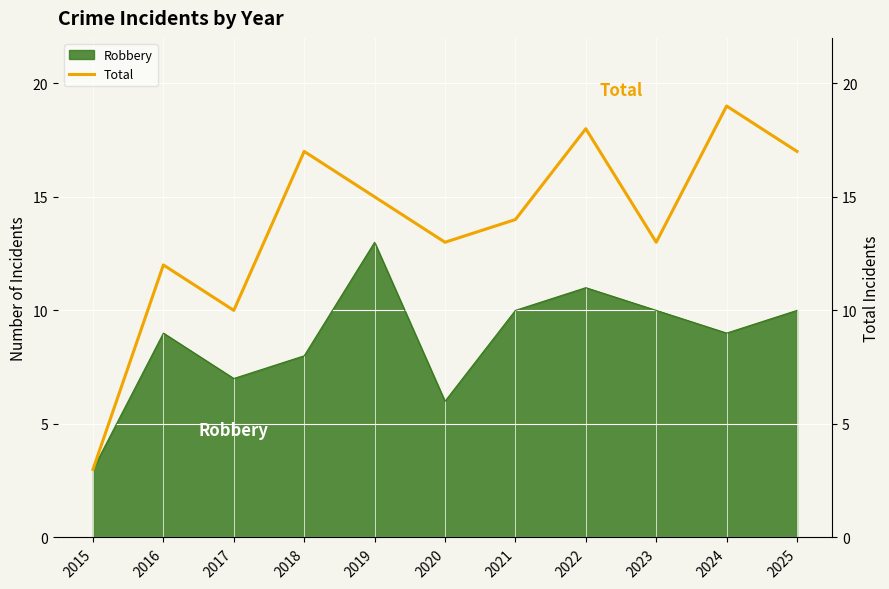

Where is the first local maximum?

2016